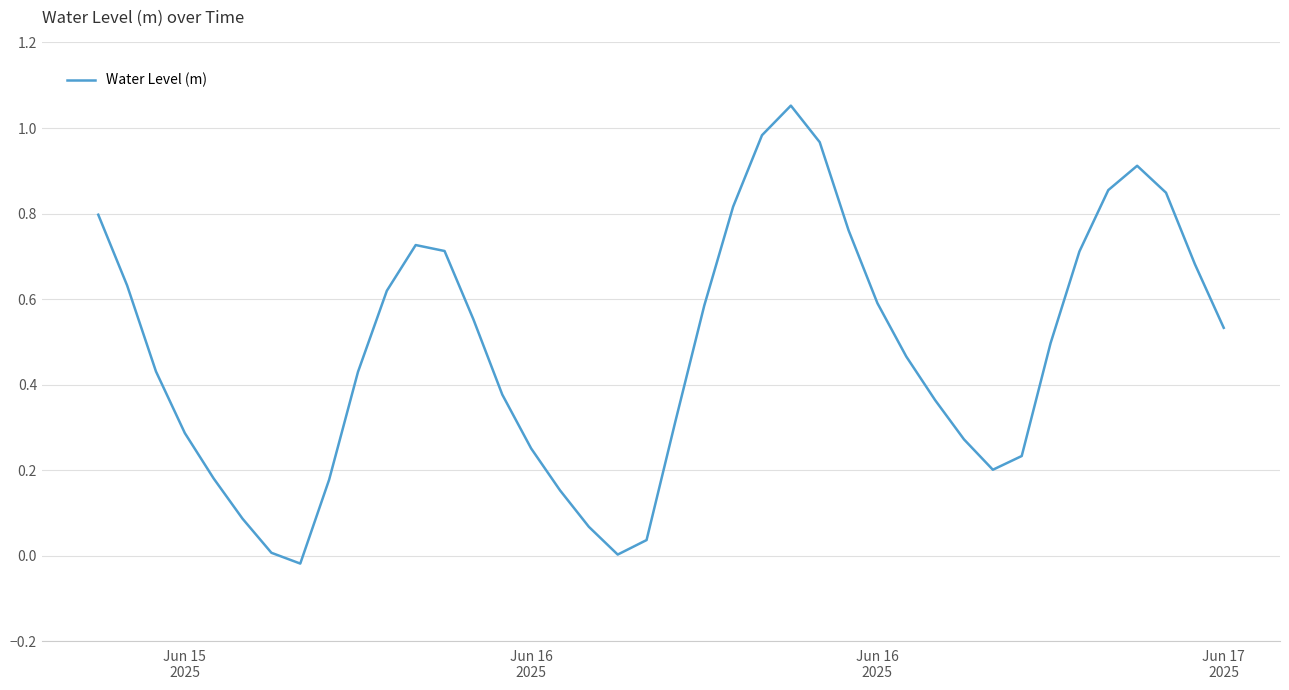

Does the chart have visible grid lines?

Yes